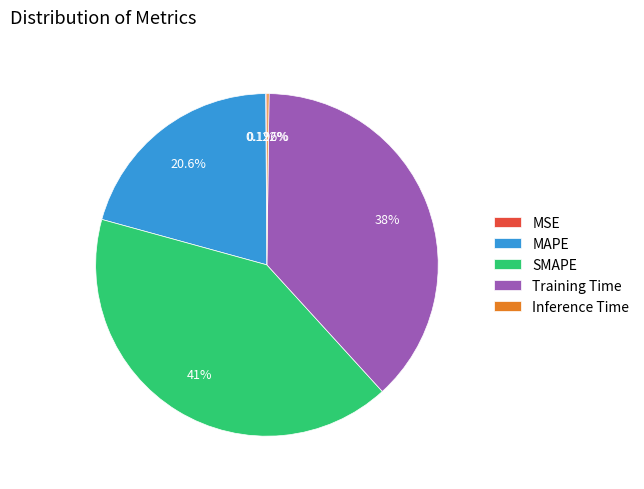

True or false: SMAPE accounts for 28% of the total.

False